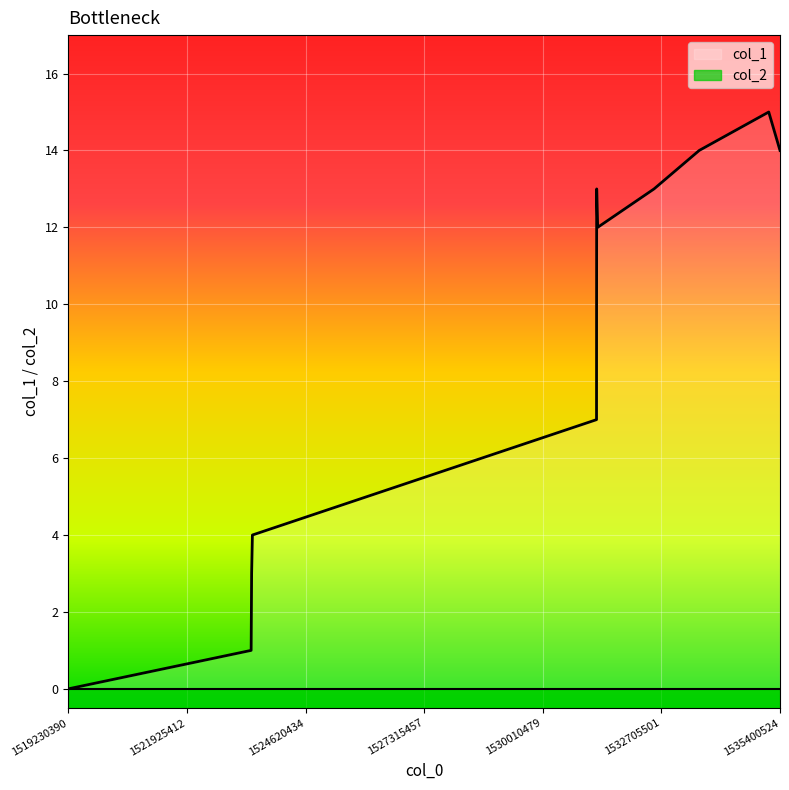

What is the change in value from 1523394400 to 1531232733?

+7